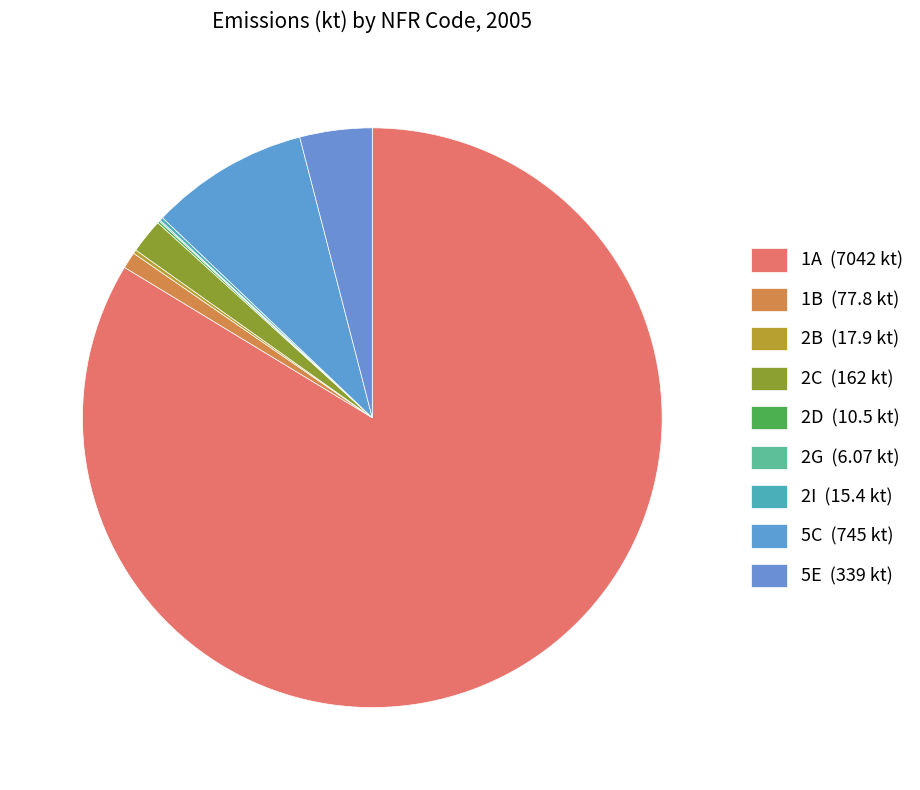

Which has a higher value, 5C or 1B?

5C